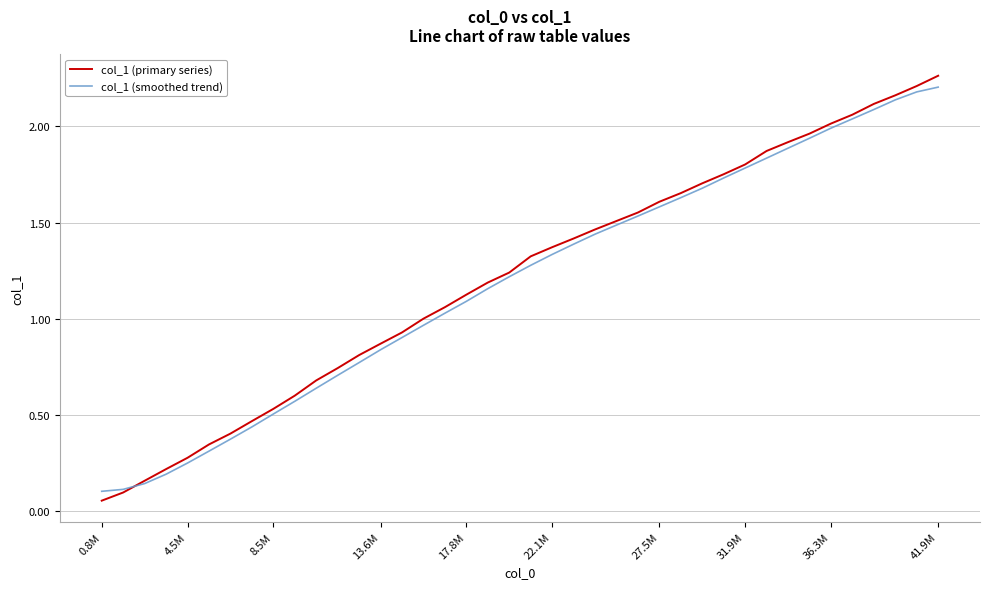

Does the chart display data point markers on the line(s)?

No